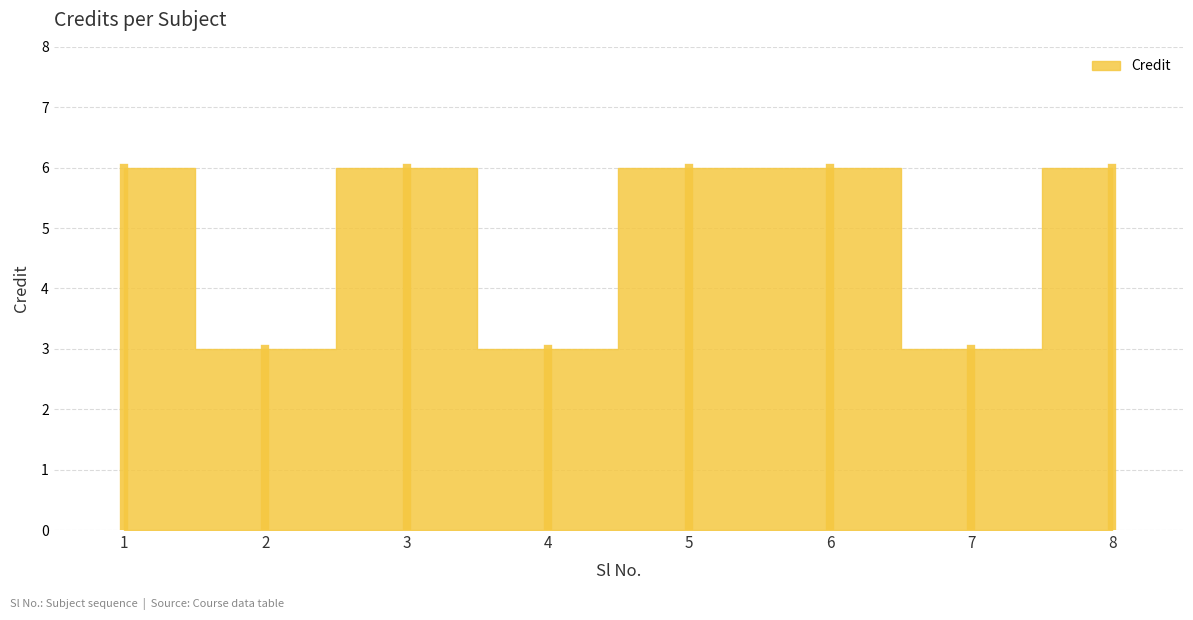

How many lines are shown in the chart?

1